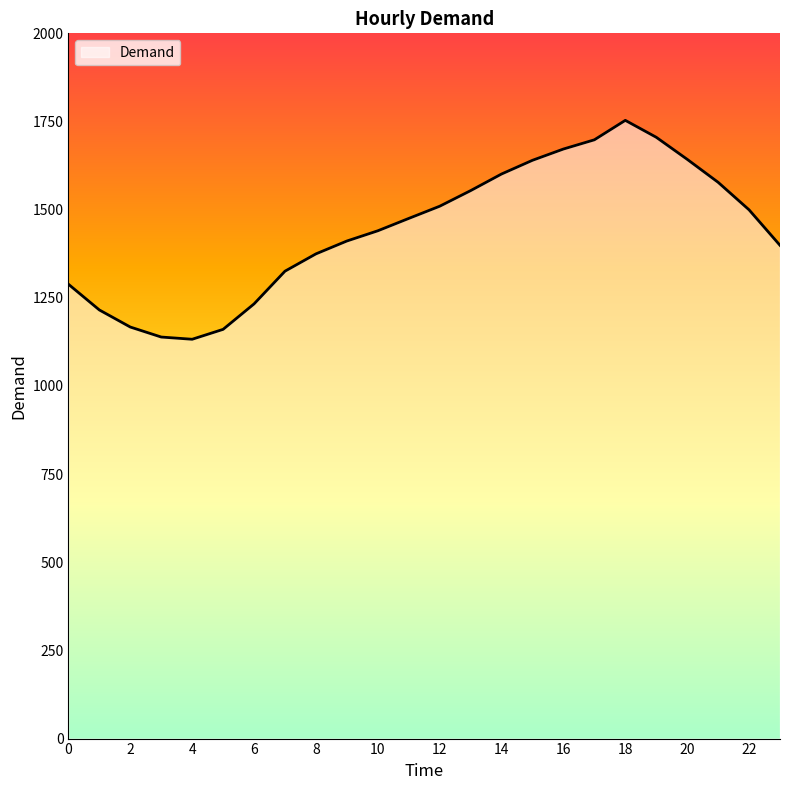

What is the minimum value shown in the chart?

1132.4